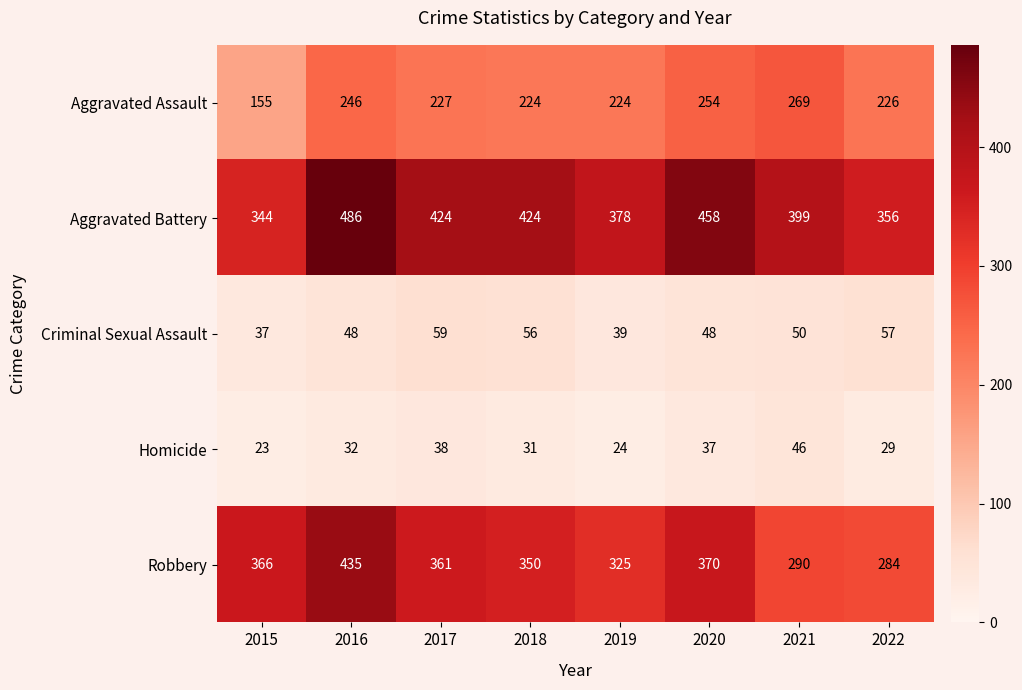

Which series has the largest total across all categories?

Aggravated Battery